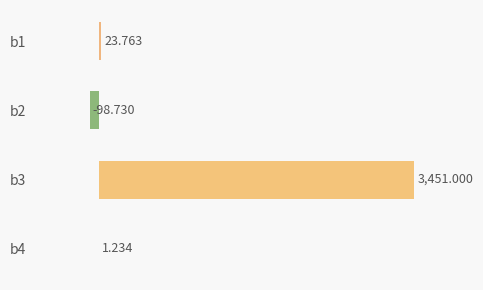

How many series are shown in this chart?

1